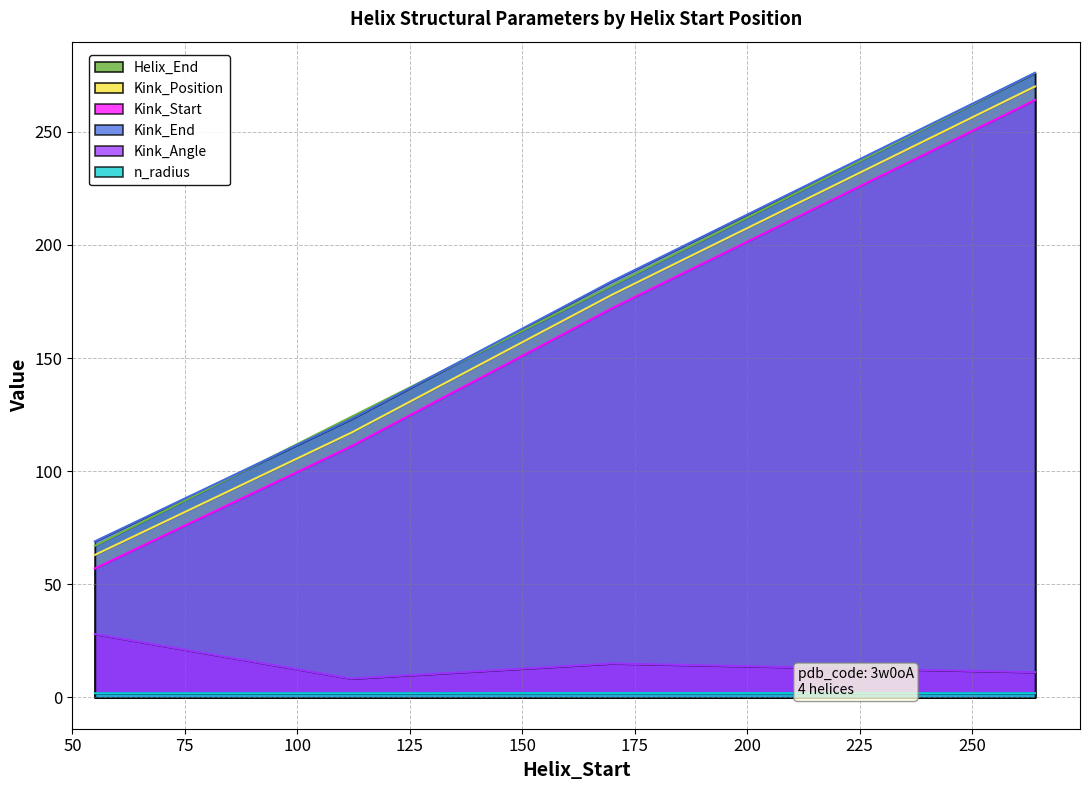

Where is the first local maximum for Kink_Angle?

170